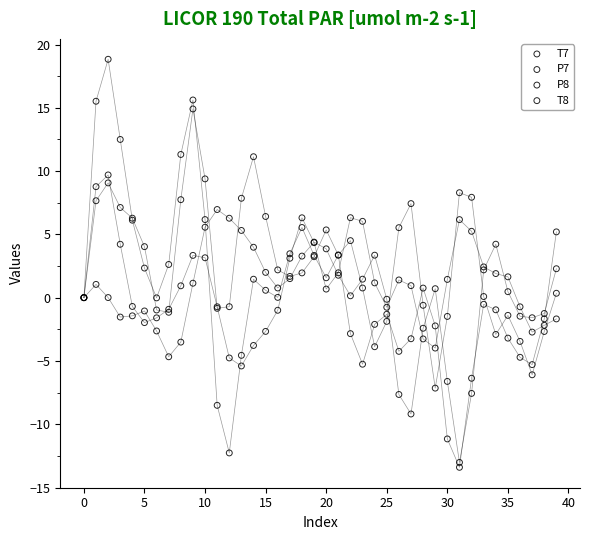

Which series has the largest Y range (max minus min)?

T7